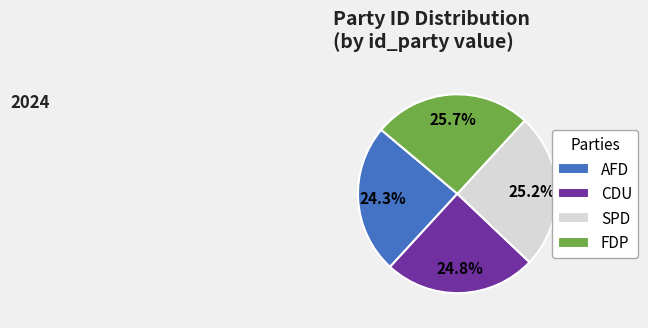

How much of the chart is everything except FDP?

74.3%